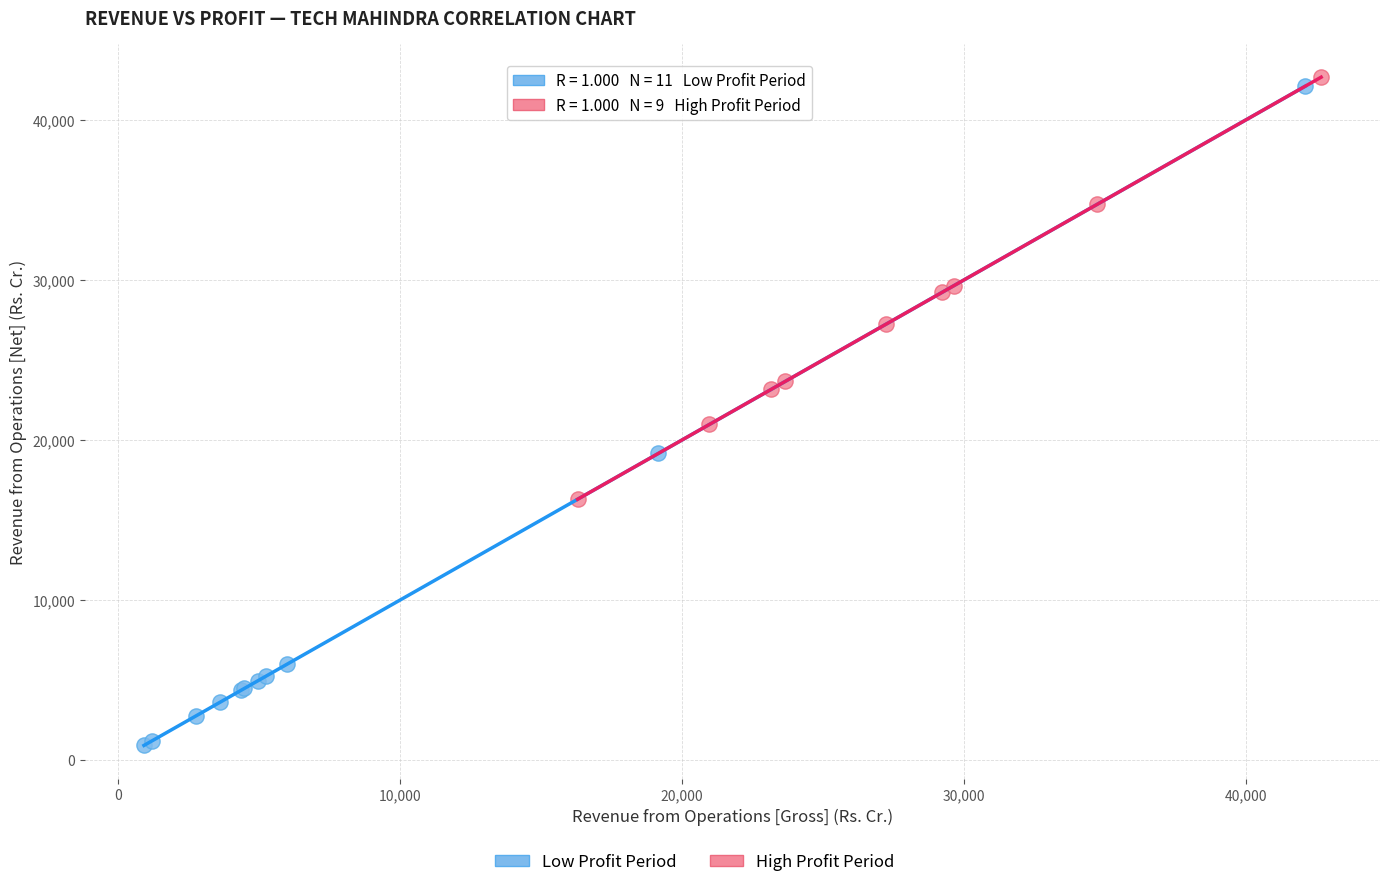

Which series reaches the minimum Y coordinate?

Low Profit Period